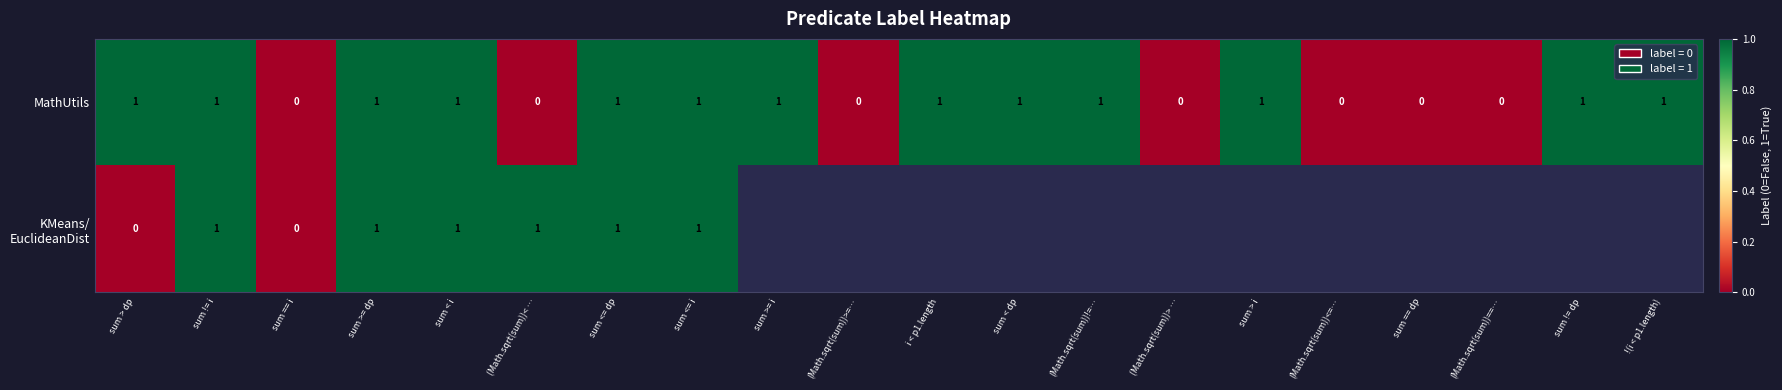

What is the sum of all MathUtils values?

13